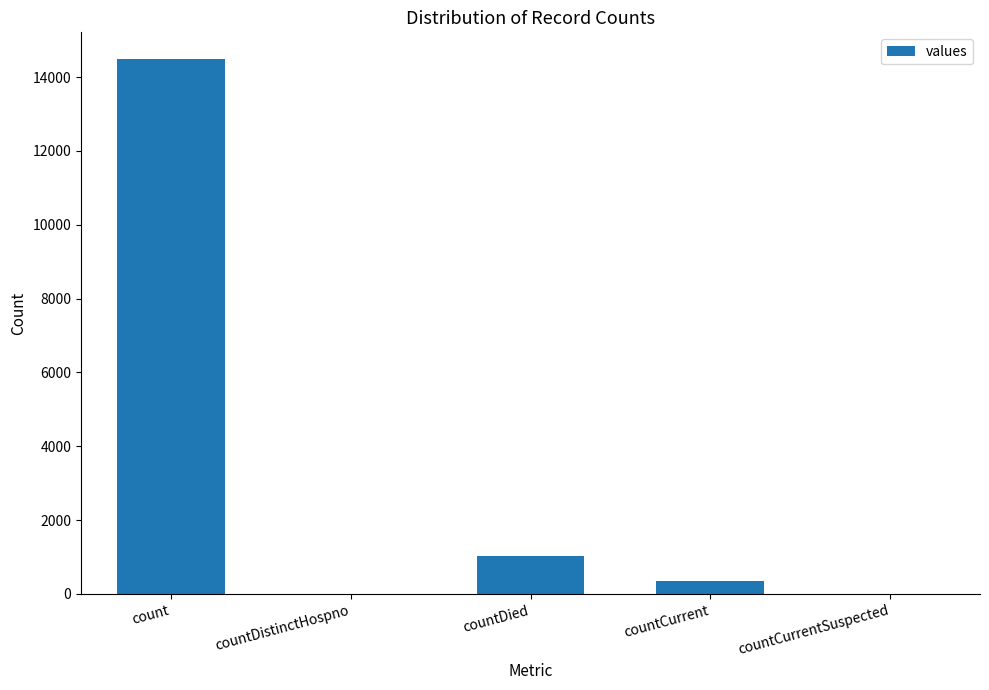

At which label is the value closest to 7244?

countDied